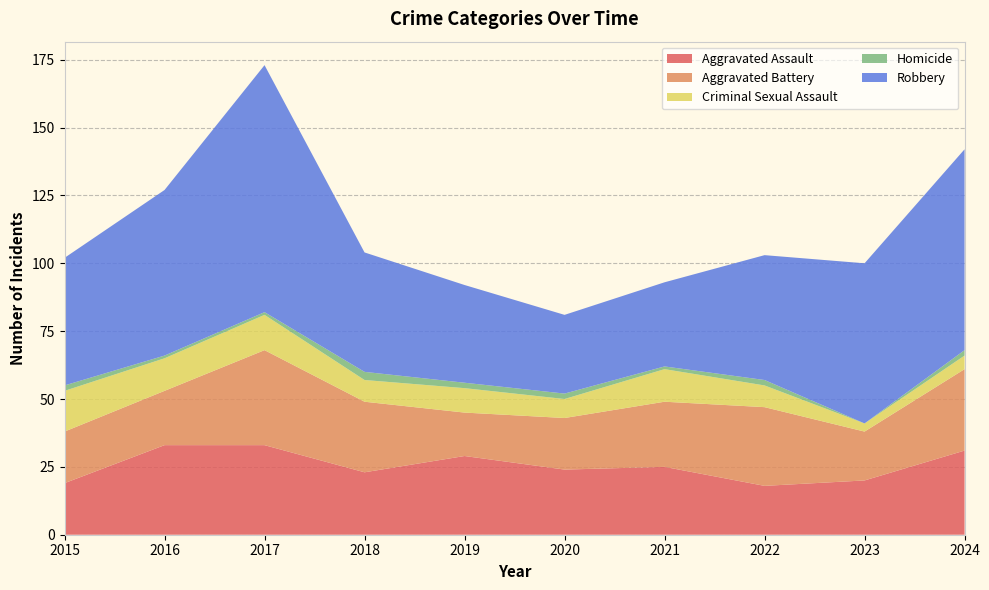

Reading left to right, list all the values displayed in this chart.

Aggravated Assault: 2015=19	2016=33	2017=33	2018=23	2019=29	2020=24	2021=25	2022=18	2023=20	2024=31
Aggravated Battery: 2015=19	2016=20	2017=35	2018=26	2019=16	2020=19	2021=24	2022=29	2023=18	2024=30
Criminal Sexual Assault: 2015=15	2016=12	2017=13	2018=8	2019=9	2020=7	2021=12	2022=8	2023=3	2024=5
Homicide: 2015=2	2016=1	2017=1	2018=3	2019=2	2020=2	2021=1	2022=2	2023=0	2024=2
Robbery: 2015=47	2016=61	2017=91	2018=44	2019=36	2020=29	2021=31	2022=46	2023=59	2024=74